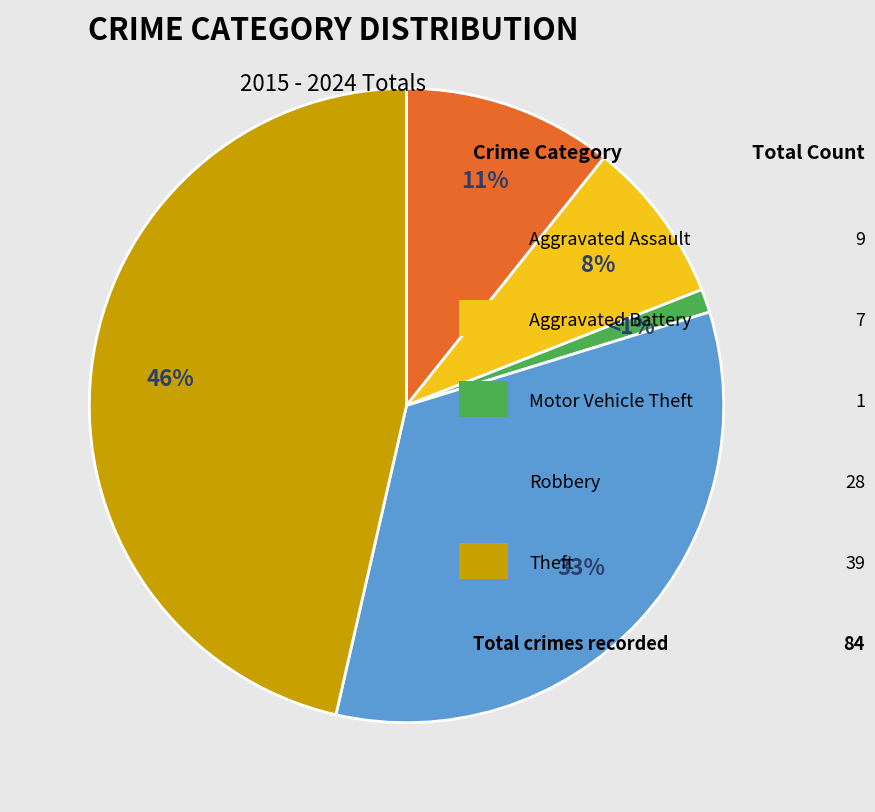

To the nearest percent, what is the average slice percentage?

20%